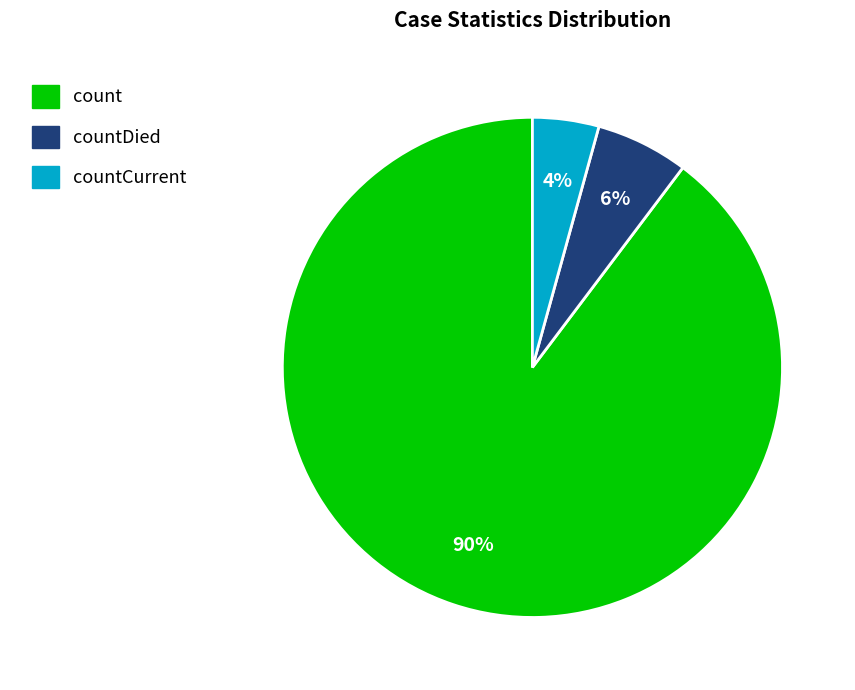

To the nearest percent, what is the average slice percentage?

33%